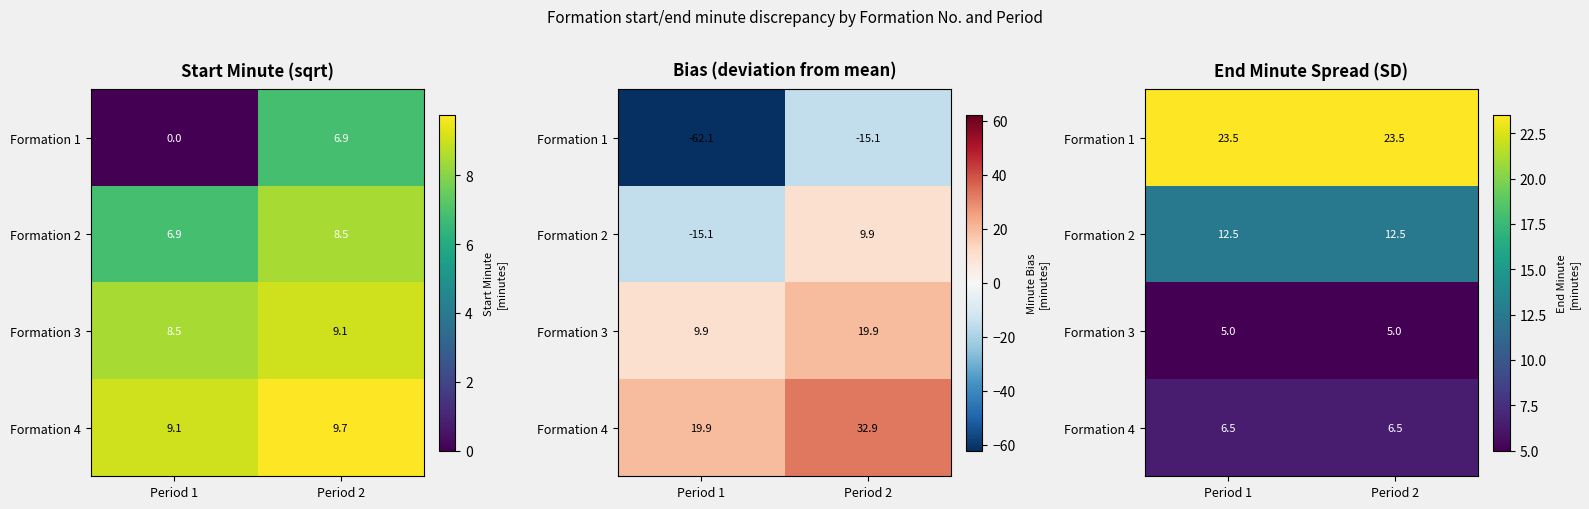

What is the approximate value of Formation 4 at Period 2?

6.5